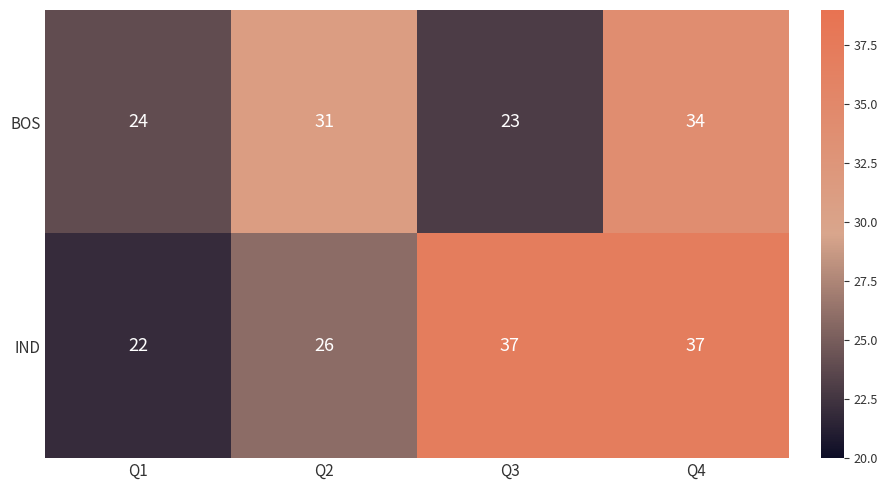

At which category is the sum across all series the highest?

Q4